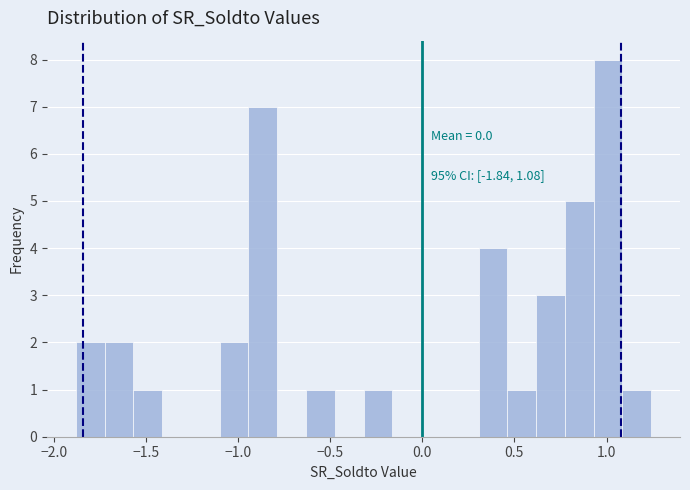

Read against the x-axis, roughly where is the centre of the tallest bar?

1.00